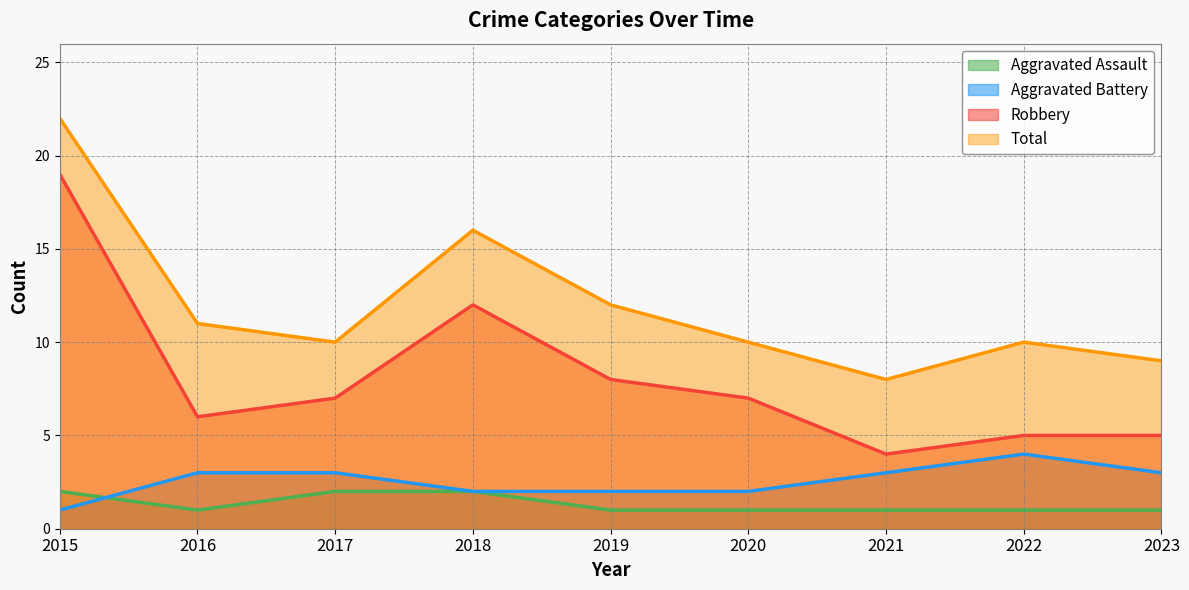

Is the value of Robbery at 2021 greater than the value of Aggravated Battery at 2019?

Yes